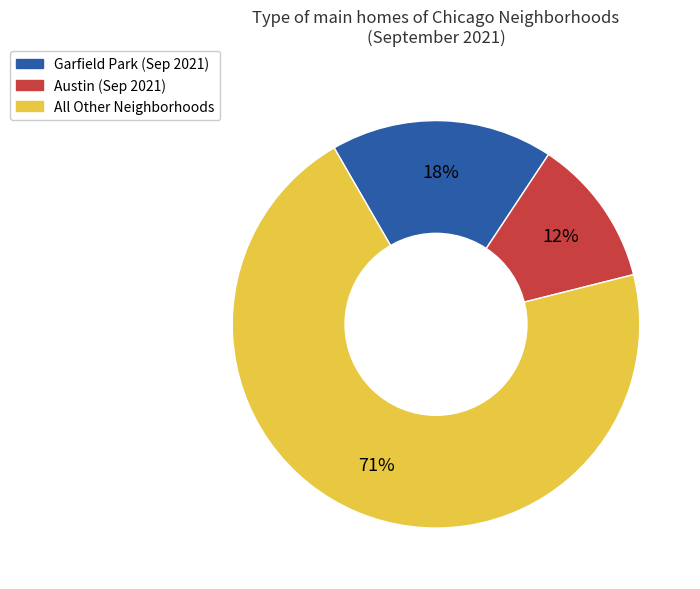

To the nearest percent, what is the average slice percentage?

33%